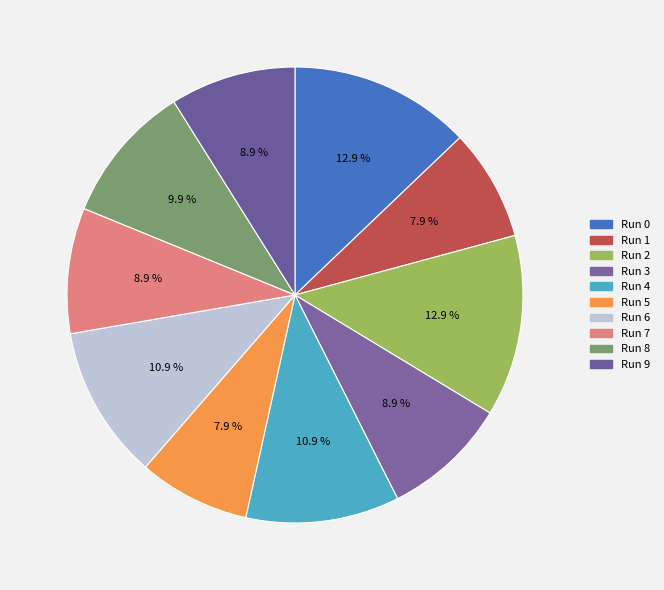

How many segments does this pie chart have?

10